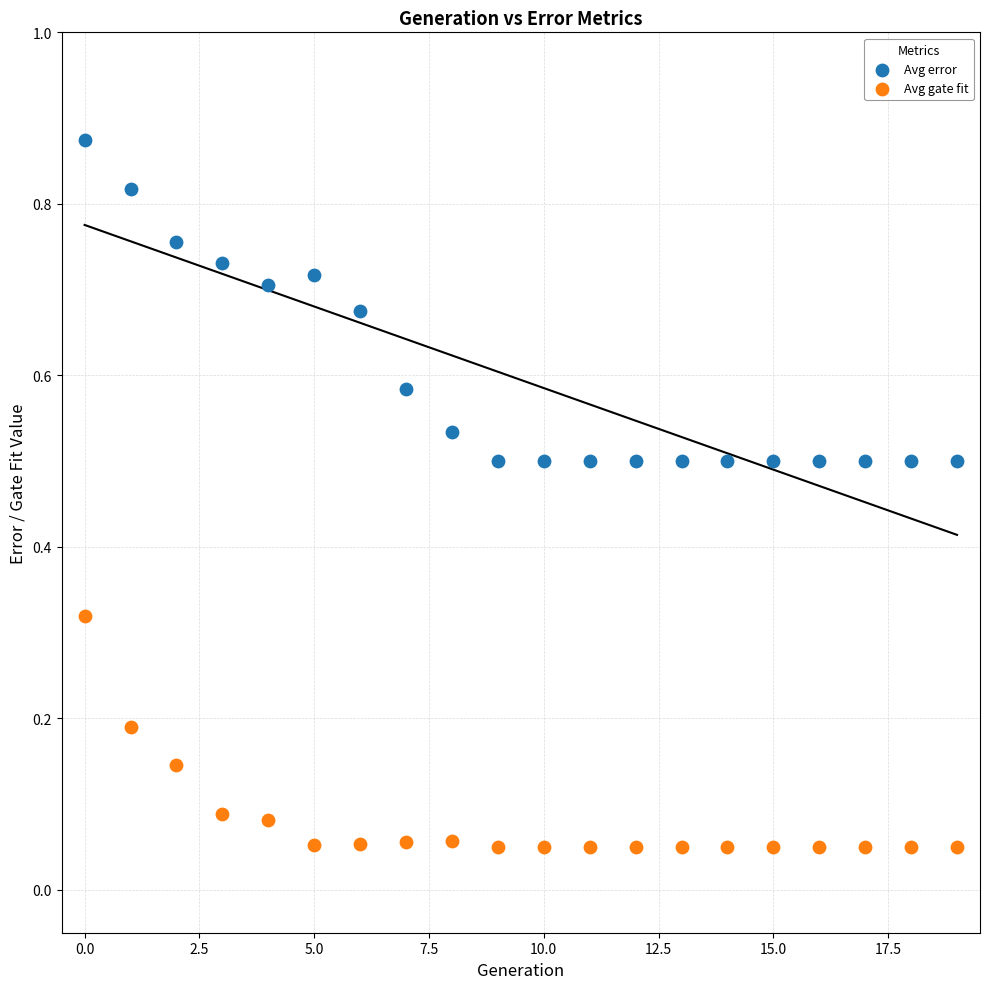

Which series reaches the maximum Y coordinate?

Avg error